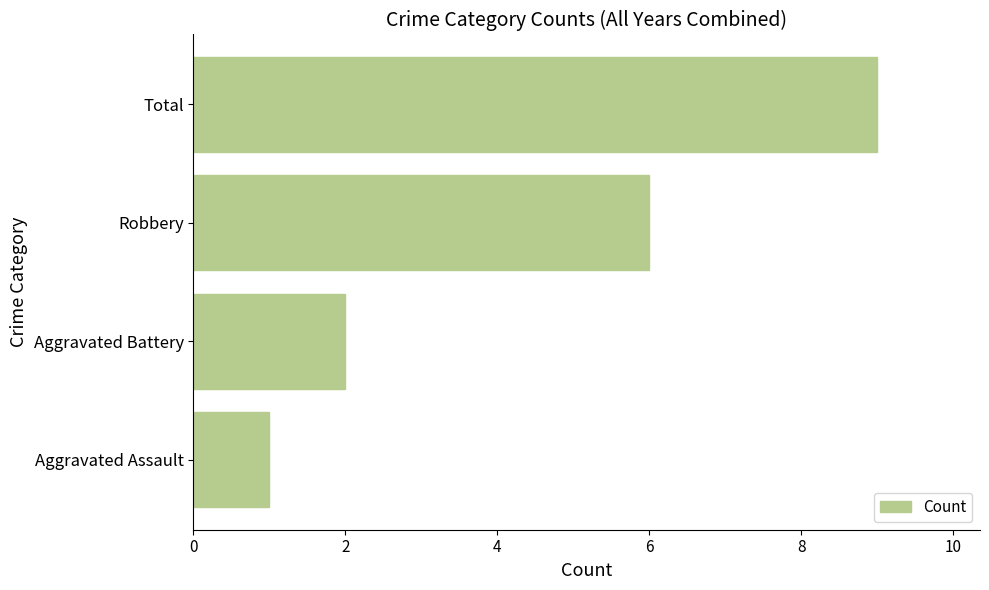

What is the difference between the maximum and minimum values?

8